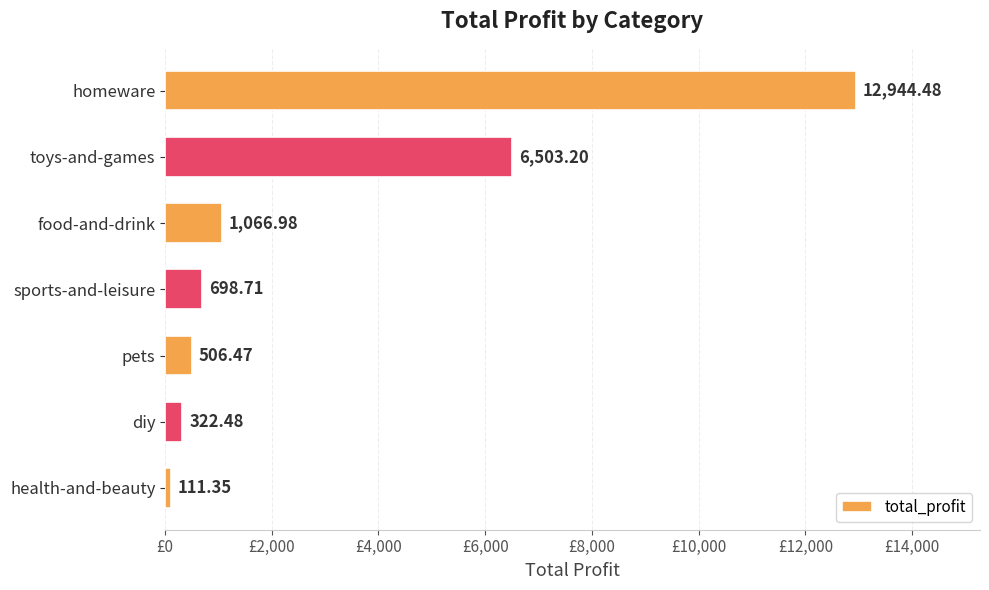

At which label is the value closest to 6527?

toys-and-games